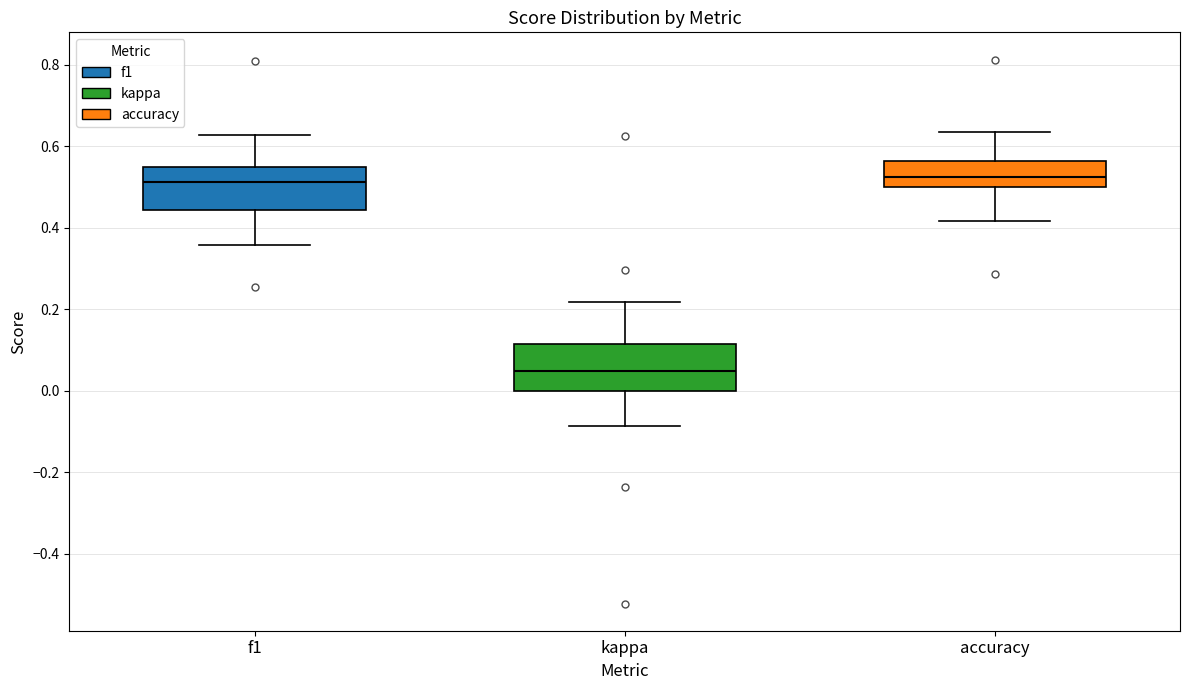

Reading left to right, transcribe this box plot: for each box, give where its median line is, the range the box spans, and where its two whiskers end, as read against the y-axis. The values are not printed on the chart, so give them approximately, as read against the axis.

f1: median 0.52, box 0.44 to 0.54, whiskers 0.36 to 0.62
kappa: median 0.04, box 0.00 to 0.12, whiskers -0.08 to 0.22
accuracy: median 0.52, box 0.50 to 0.56, whiskers 0.42 to 0.64